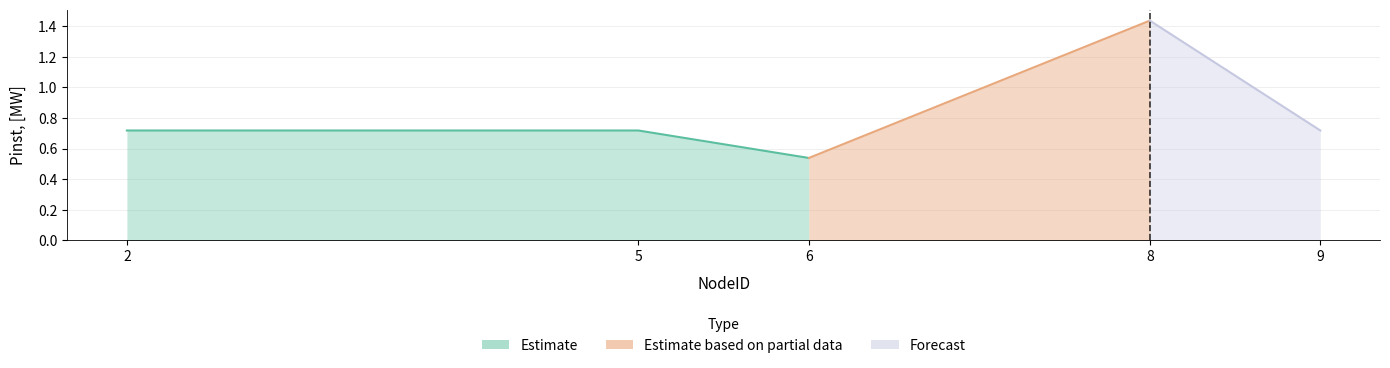

Where is the first local minimum?

6